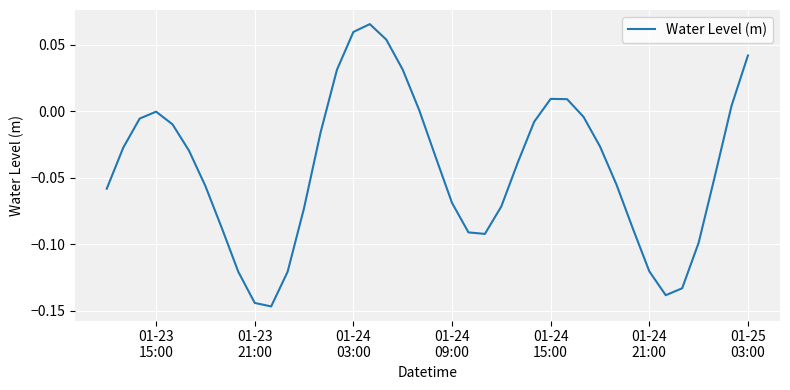

How many lines are shown in the chart?

1